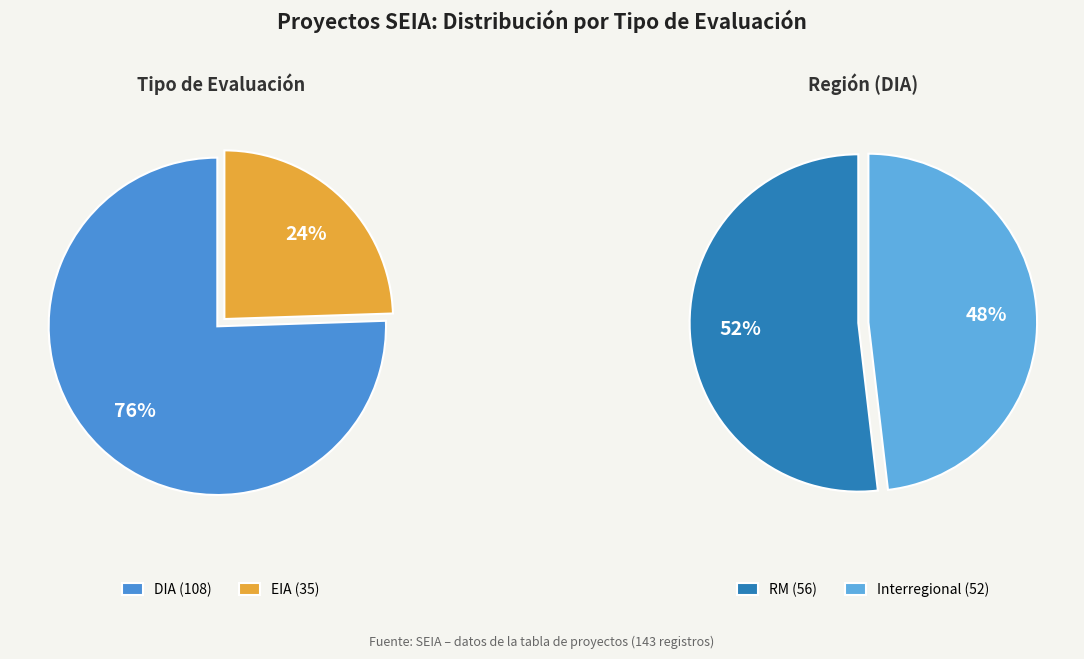

How many segments does this pie chart have?

2